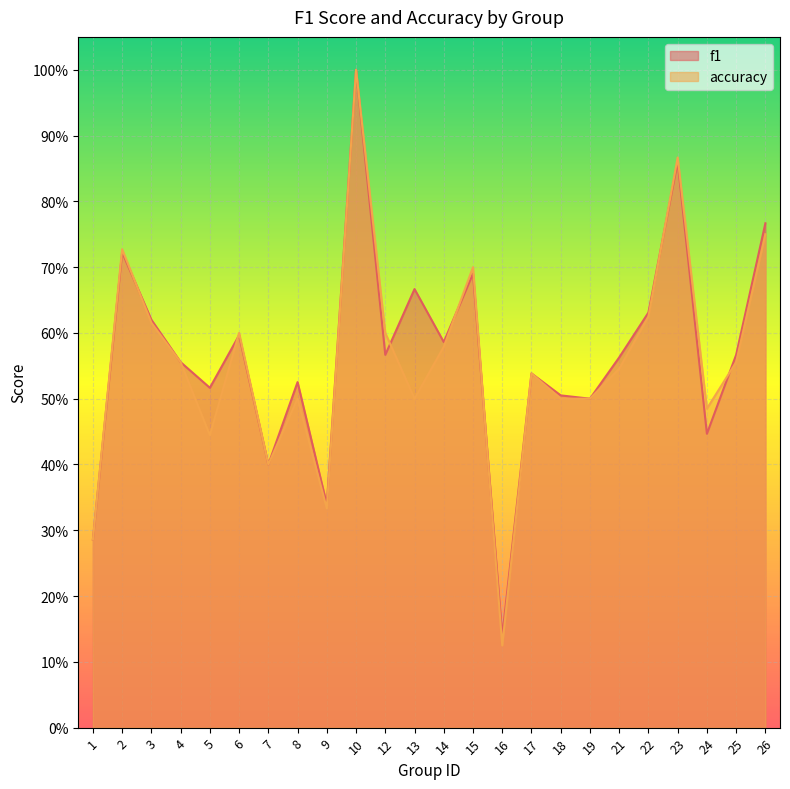

What is the difference between the maximum and minimum values in the f1 series?

0.9